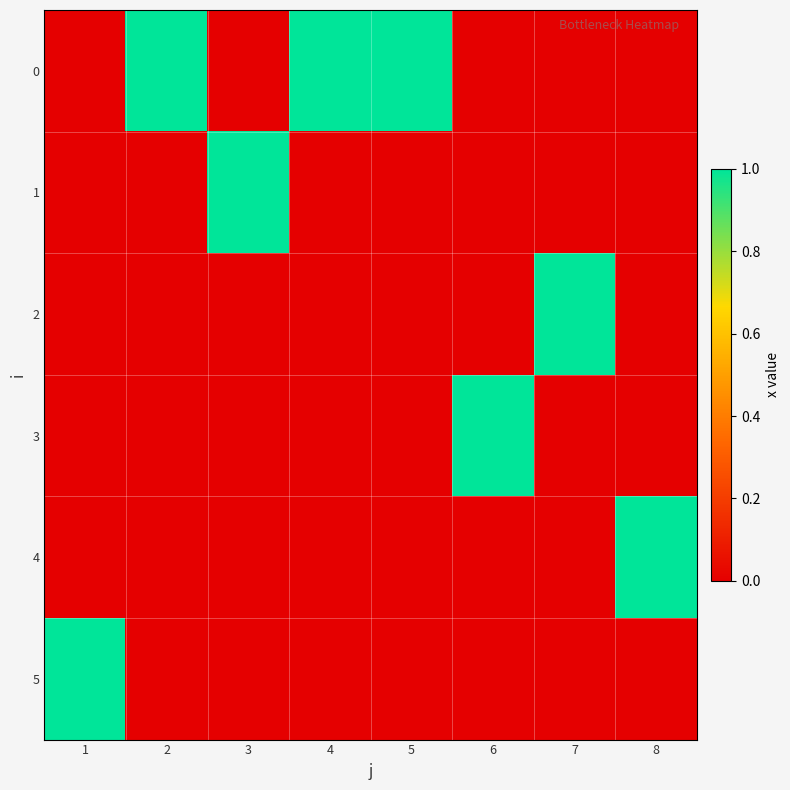

Reading left to right, what are all the values shown in this chart?

0: 1=0	2=1	3=0	4=1	5=1	6=0	7=0	8=0
1: 1=0	2=0	3=1	4=0	5=0	6=0	7=0	8=0
2: 1=0	2=0	3=0	4=0	5=0	6=0	7=1	8=0
3: 1=0	2=0	3=0	4=0	5=0	6=1	7=0	8=0
4: 1=0	2=0	3=0	4=0	5=0	6=0	7=0	8=1
5: 1=1	2=0	3=0	4=0	5=0	6=0	7=0	8=0